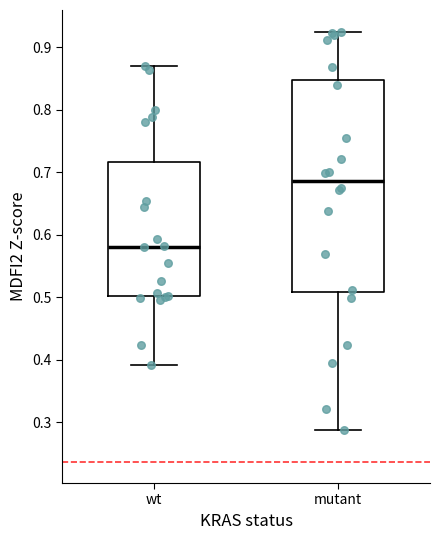

Reading left to right, transcribe this box plot: for each box, give where its median line is, the range the box spans, and where its two whiskers end, as read against the y-axis. The values are not printed on the chart, so give them approximately, as read against the axis.

wt: median 0.58, box 0.50 to 0.72, whiskers 0.39 to 0.87
mutant: median 0.69, box 0.51 to 0.85, whiskers 0.29 to 0.93